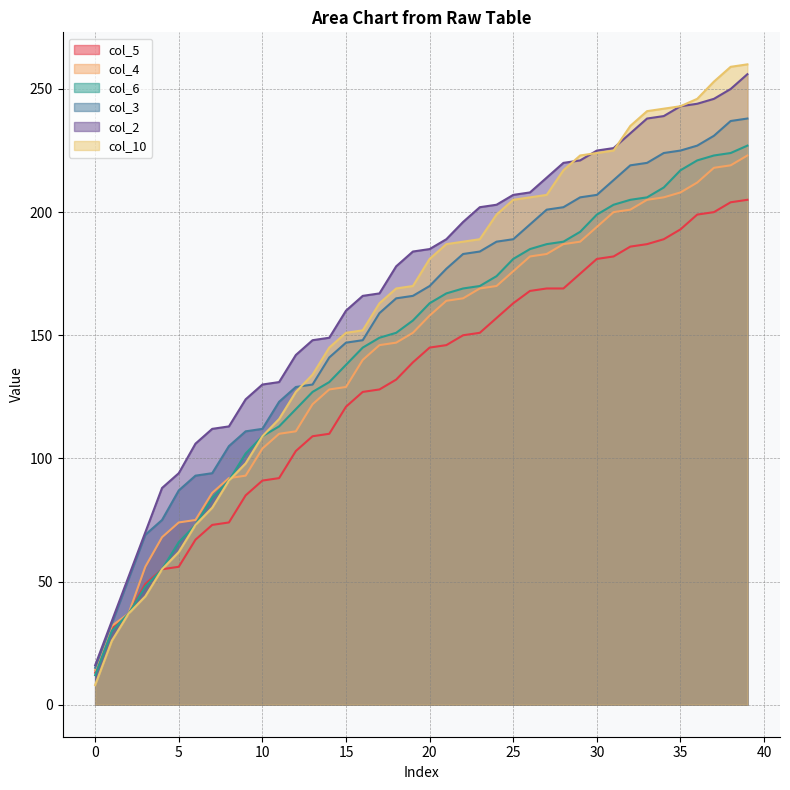

Which series has the largest range (max minus min)?

col_10